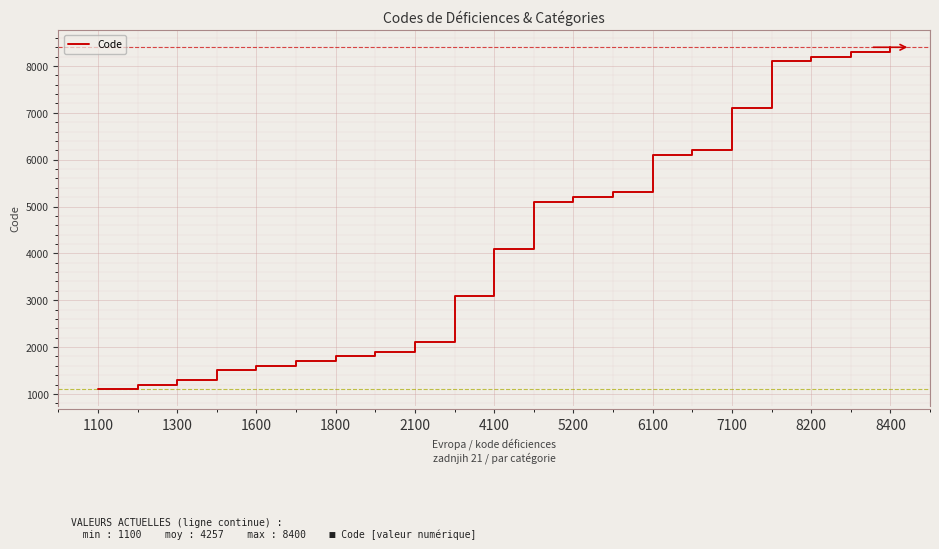

What is the greatest value displayed?

8400